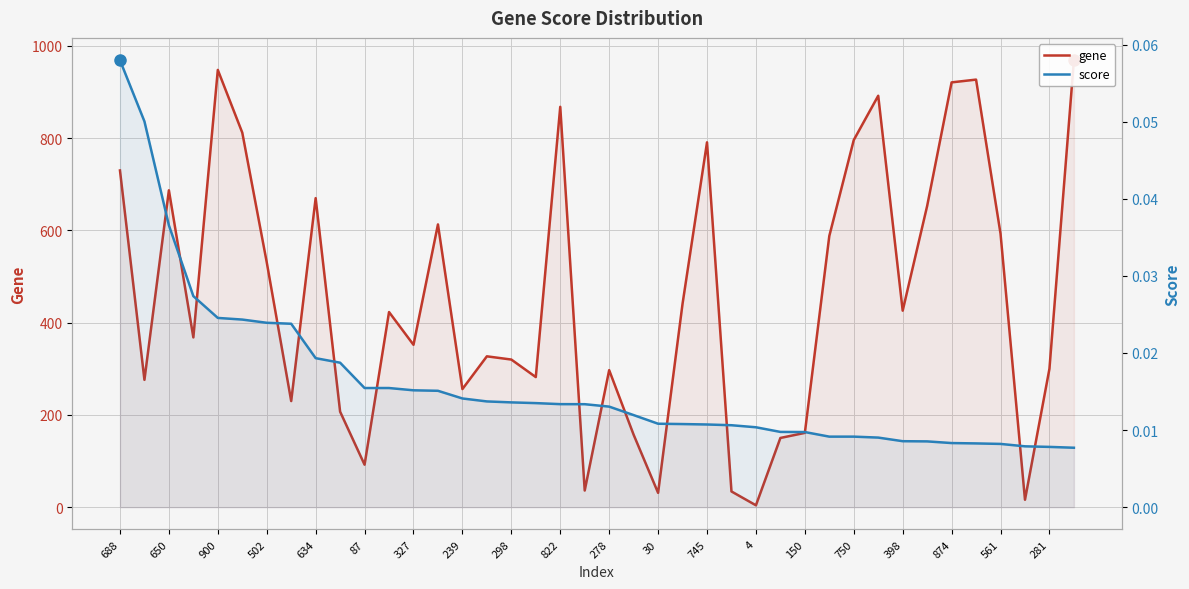

At 281, list the series in order from smallest to largest.

score, gene